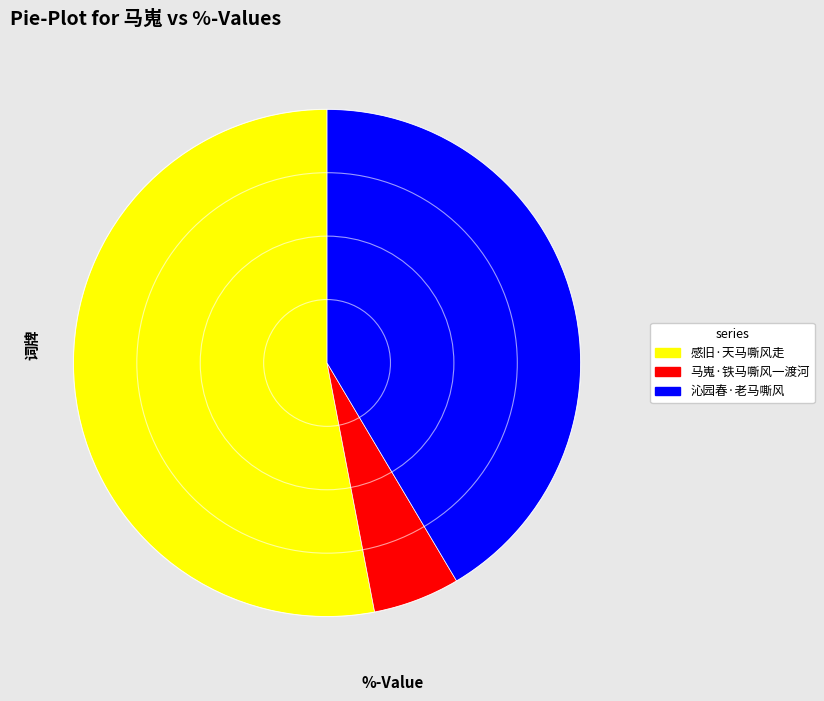

Rank the categories by value from highest to lowest.

感旧·天马嘶风走, 沁园春·老马嘶风, 马嵬·铁马嘶风一渡河